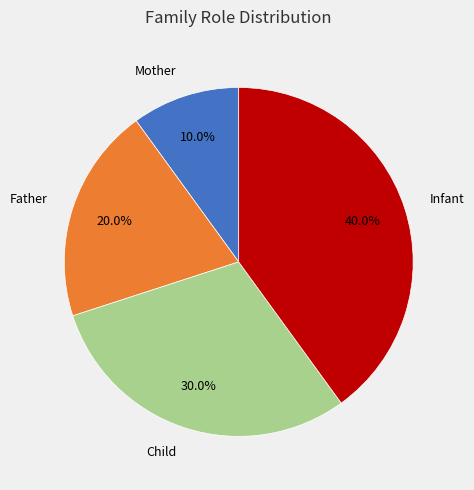

Is it true that Mother is 10% of the pie?

True